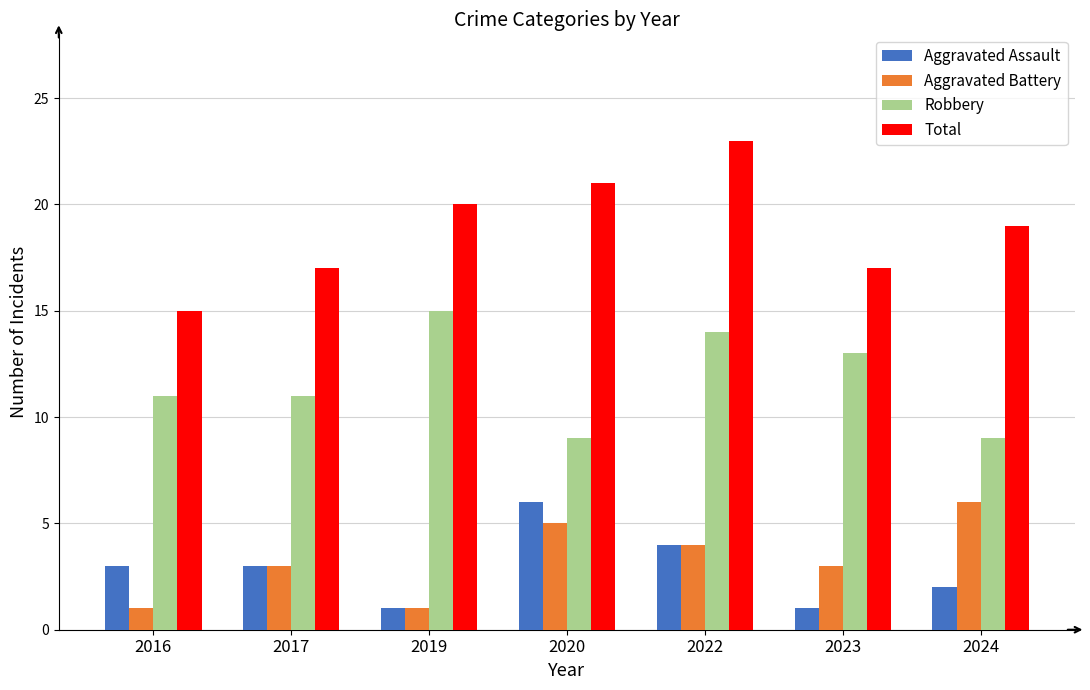

Between 2020 and 2023, which series saw the biggest shift?

Aggravated Assault